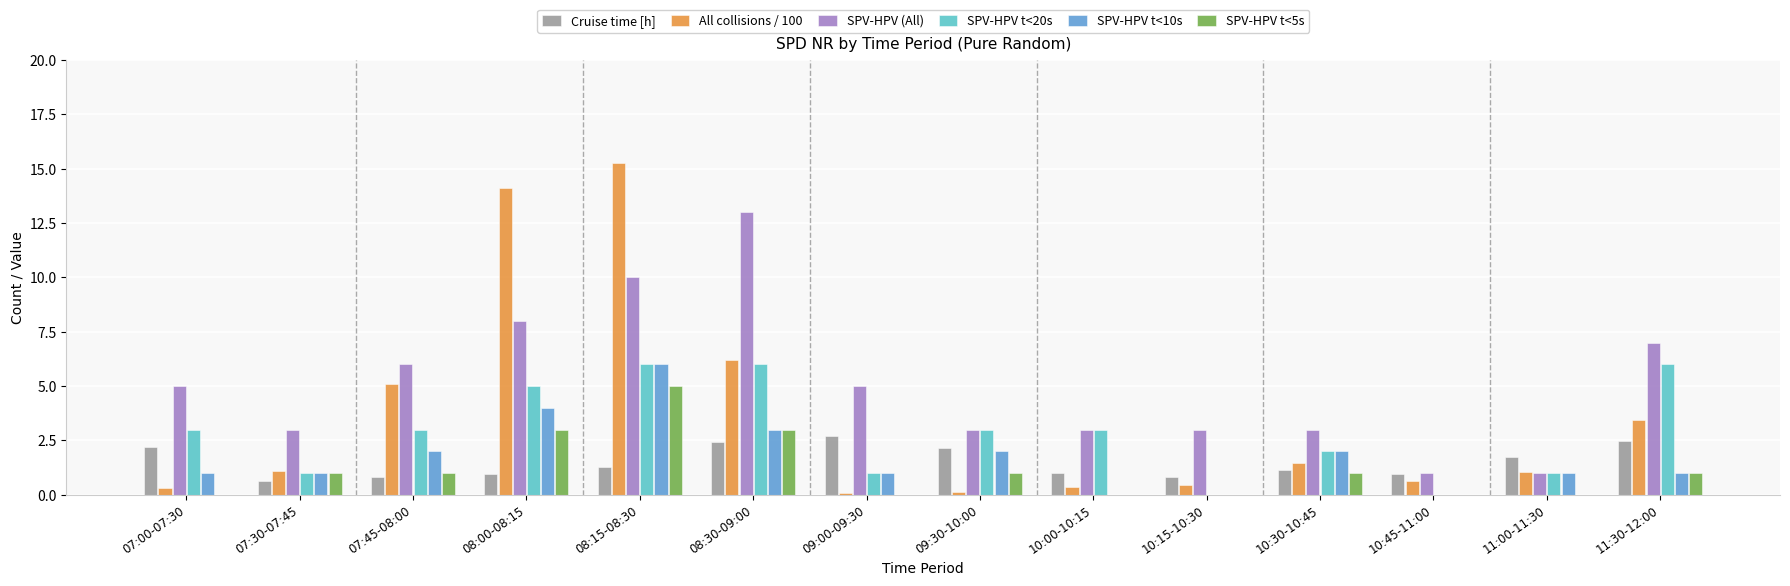

What is the sum of the SPV-HPV (All) values at 08:30-09:00 and 10:30-10:45?

16.0